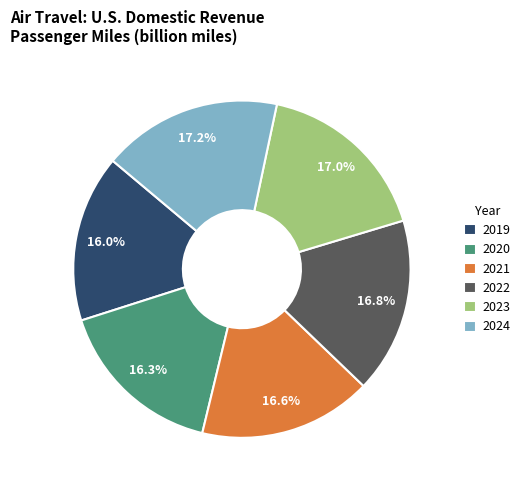

The 2019 slice represents 16% of the pie. True or false?

True